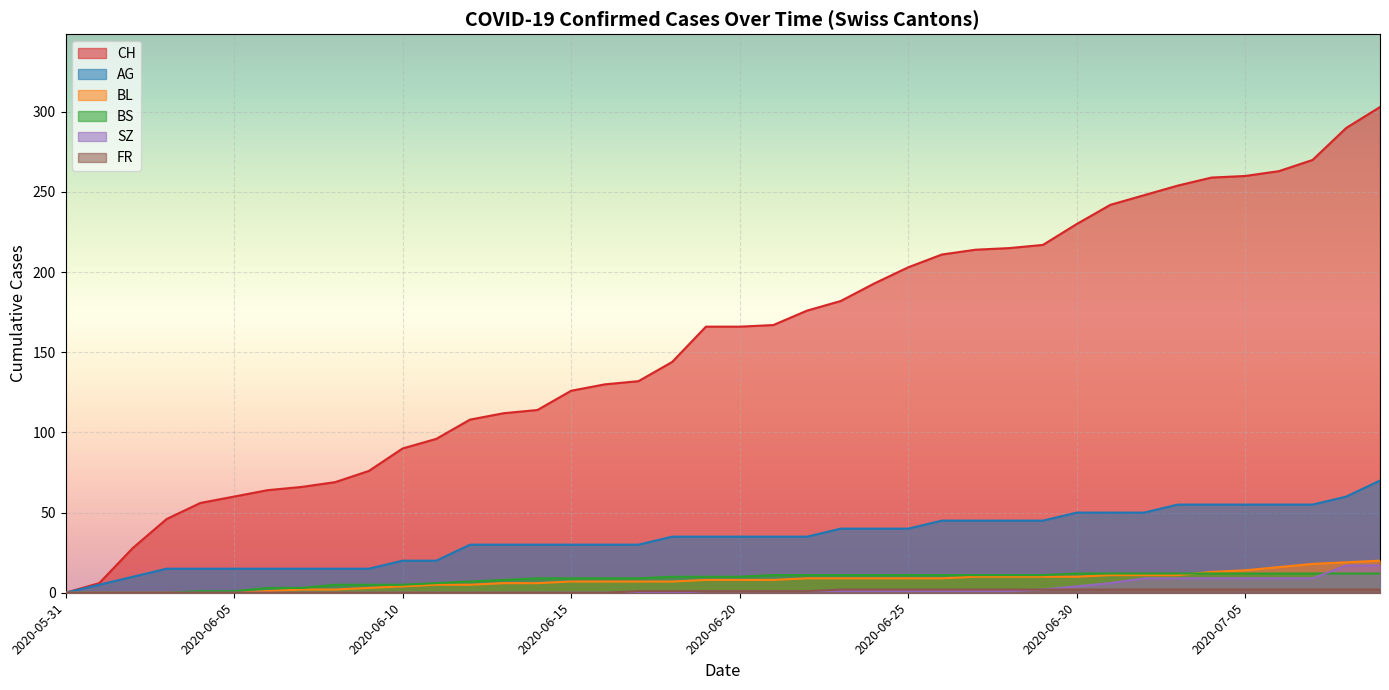

At which category is the sum across all series the highest?

2020-07-09